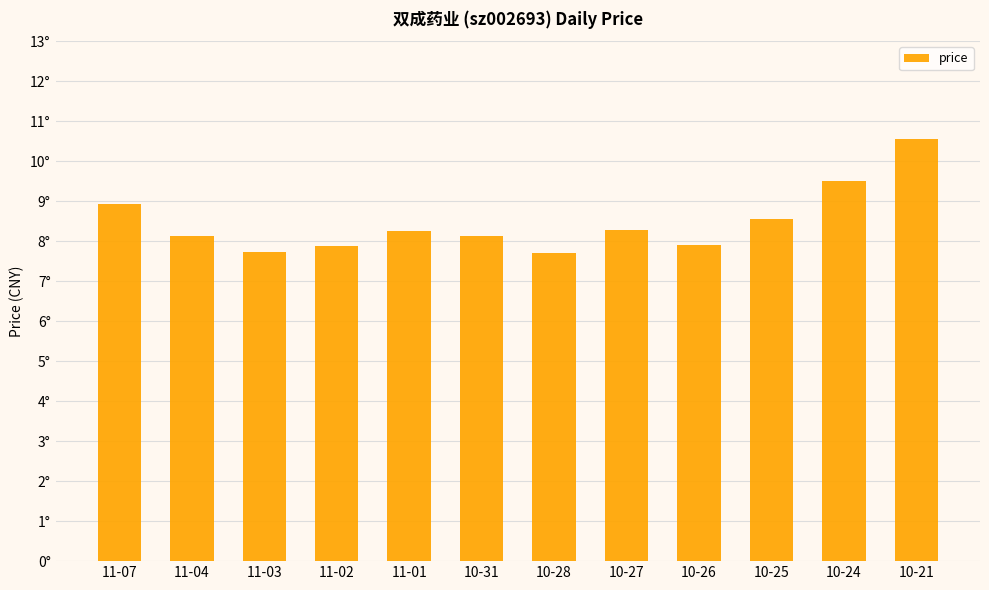

Reading left to right, extract all data points from this chart.

11-07=8.9	11-04=8.1	11-03=7.7	11-02=7.9	11-01=8.3	10-31=8.1	10-28=7.7	10-27=8.3	10-26=7.9	10-25=8.6	10-24=9.5	10-21=10.6